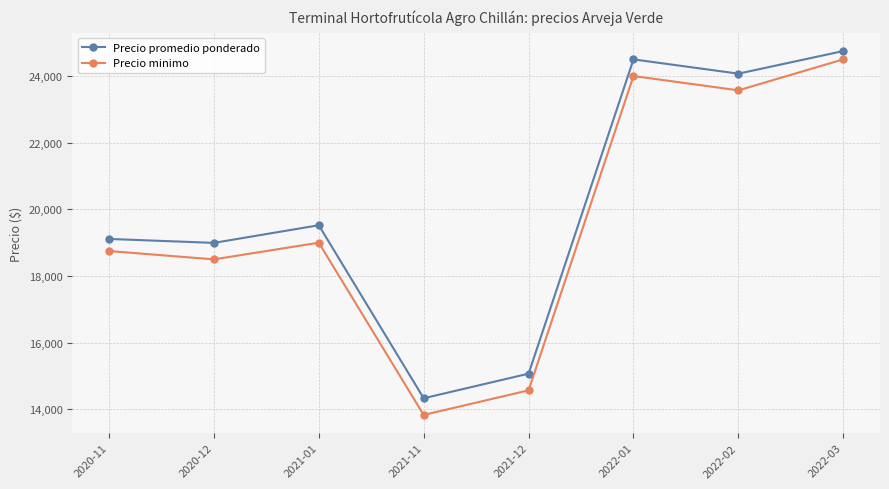

Which category has the lowest value across all series?

2021-11